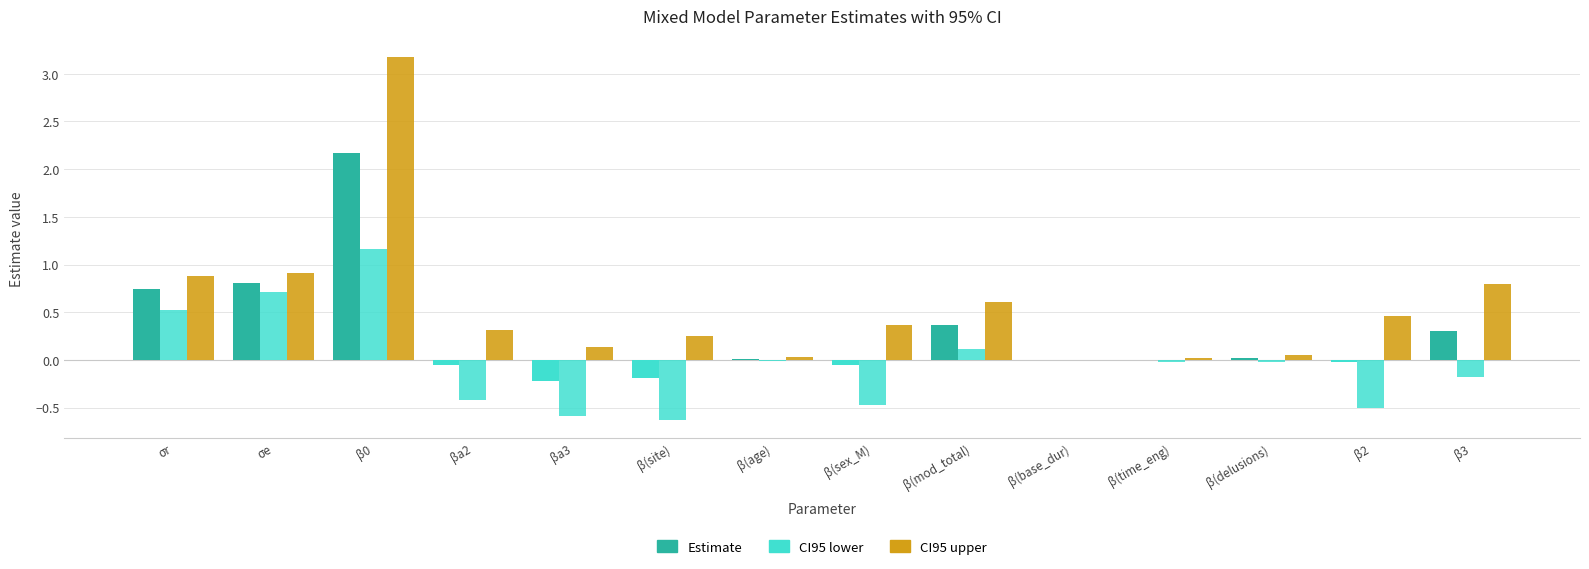

Are the bars horizontal?

No